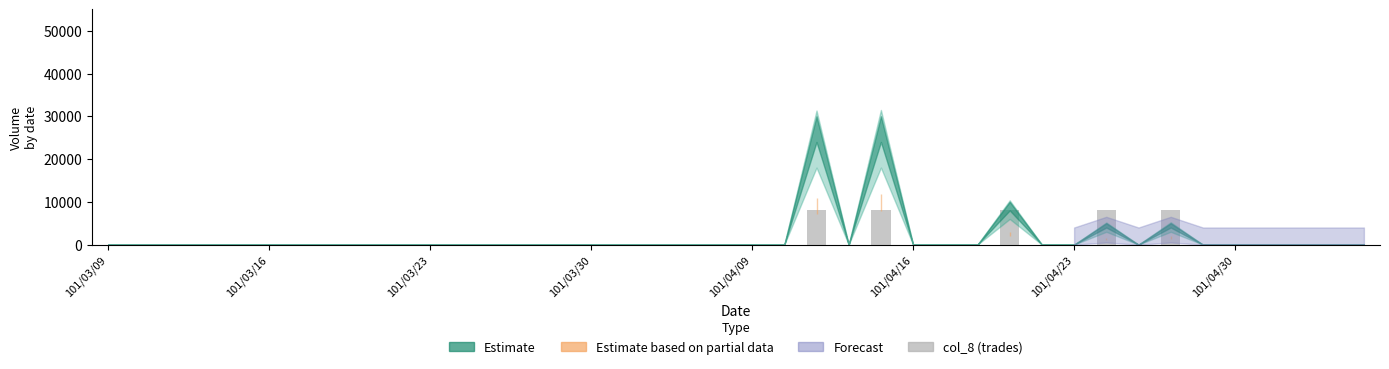

What is the greatest value displayed?

8000